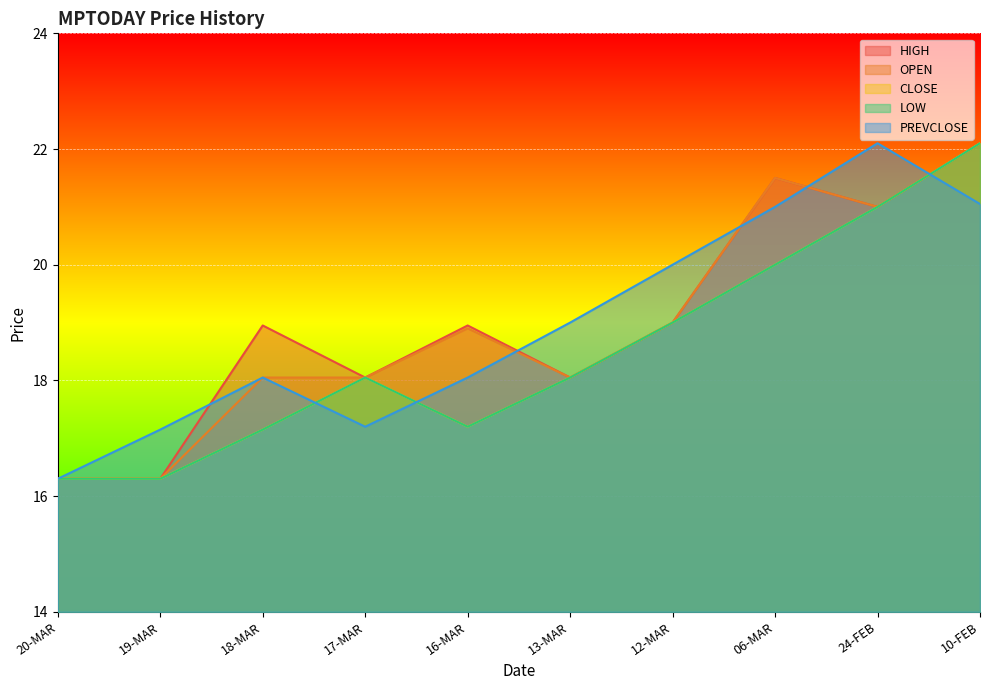

What is the sum of all LOW values?

185.2